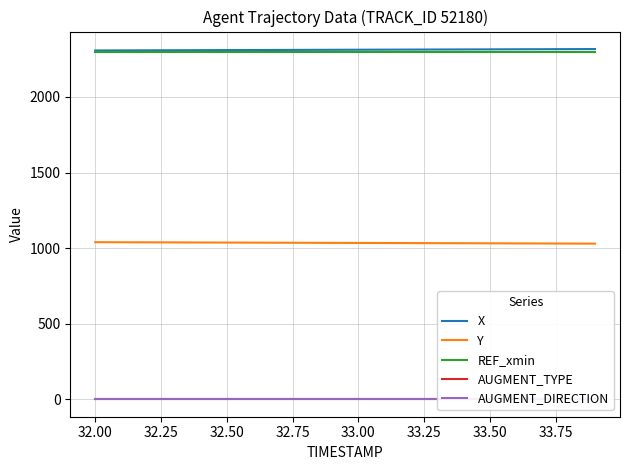

True or false: Y and X intersect in this chart.

False